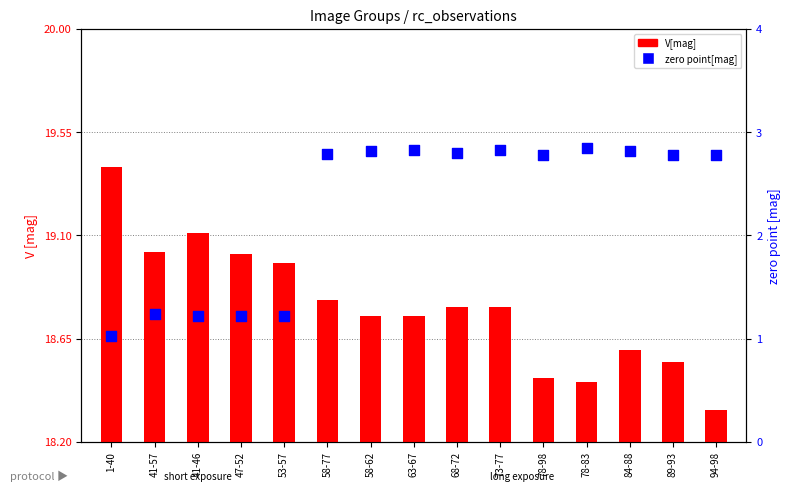

Which series has the largest total across all categories?

V[mag]